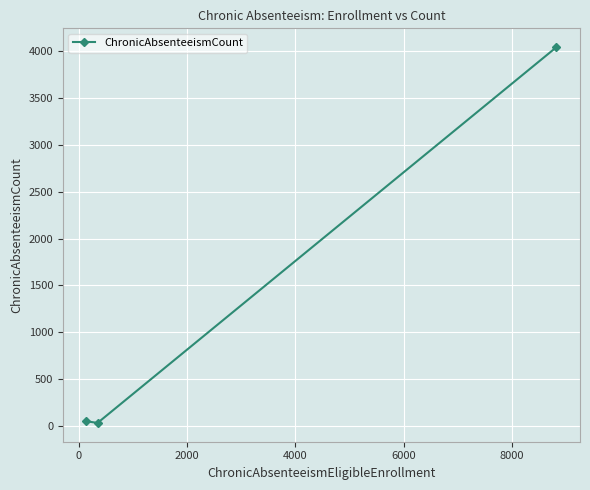

What is the greatest value displayed?

4042